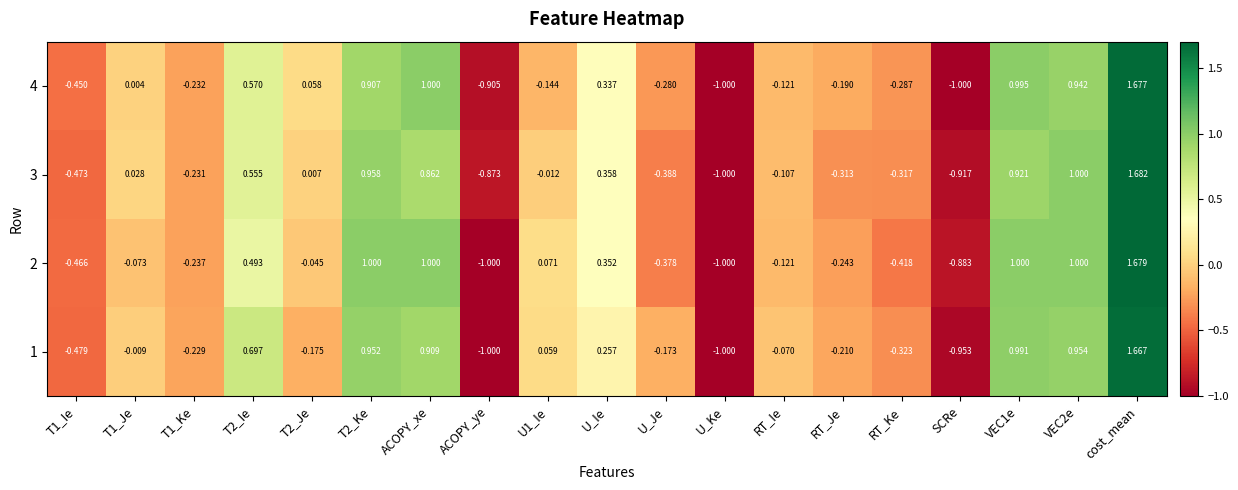

Is the value of 4 at RT_Je greater than the value of 3 at U_Ke?

Yes